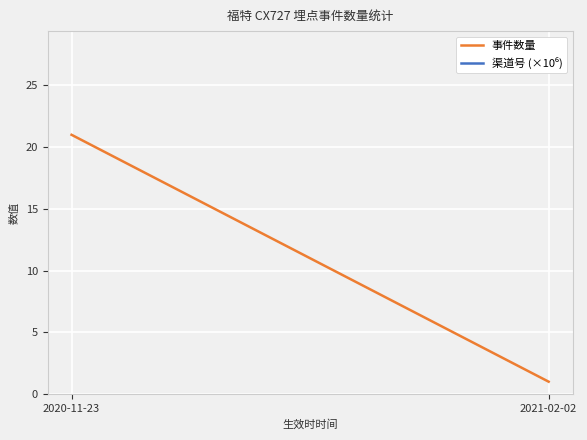

Rank the series by their maximum value, from highest to lowest.

渠道号 (×10⁶), 事件数量